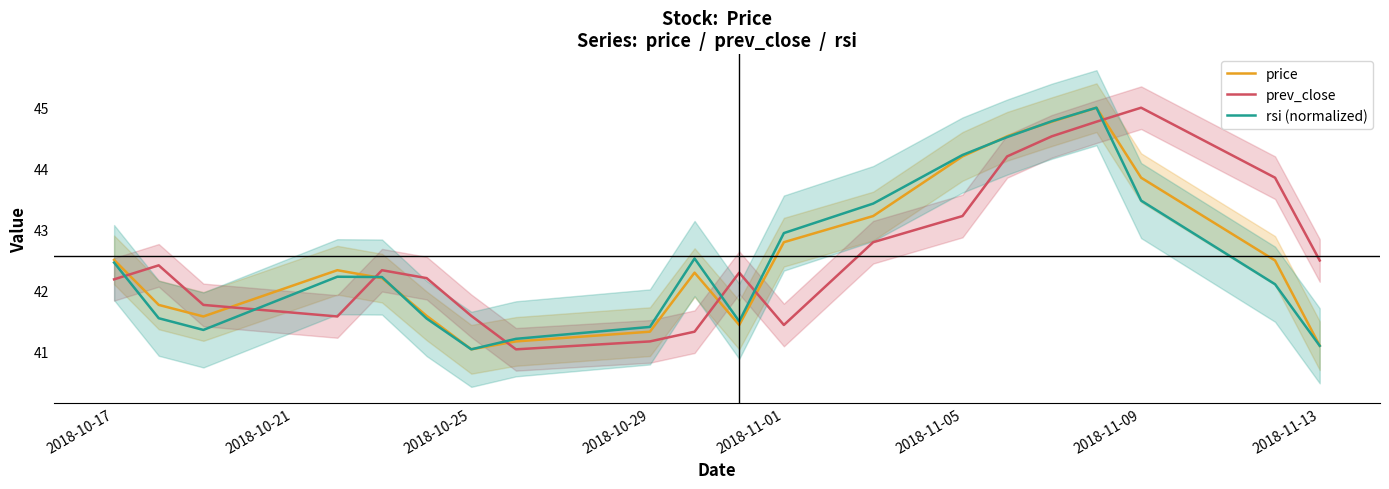

Where is rsi (normalized) nearest to the value 43?

2018-11-01